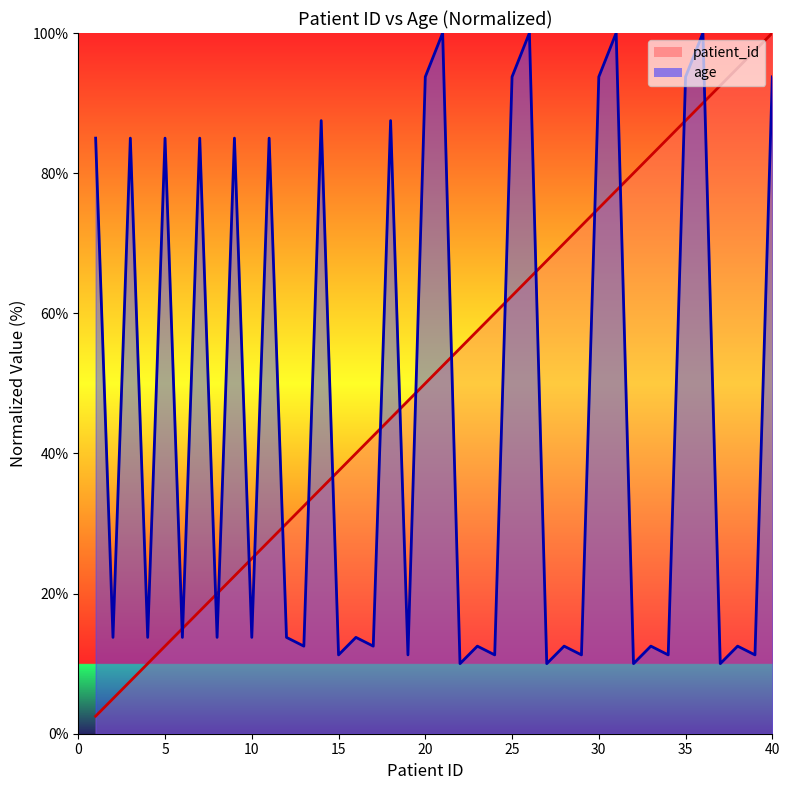

Rank the series by their average value, from highest to lowest.

patient_id, age